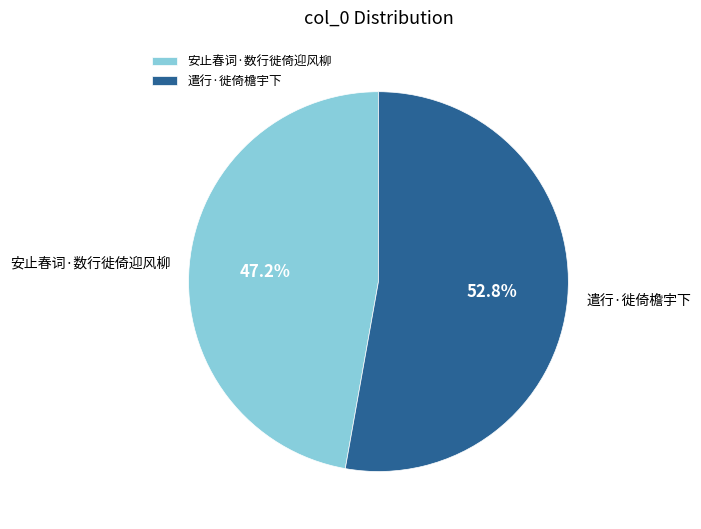

What is the total percentage of 遣行·徙倚檐宇下 and 安止春词·数行徙倚迎风柳?

100.0%